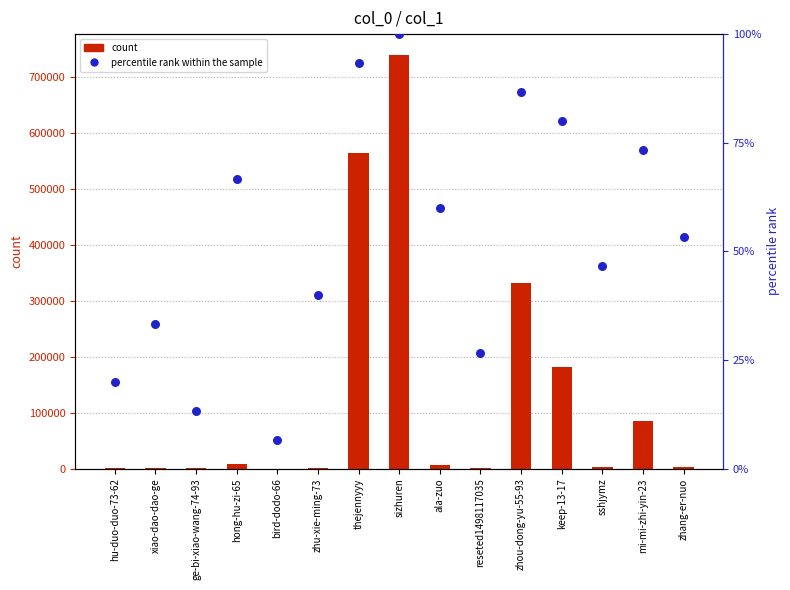

Which series has the largest total across all categories?

count